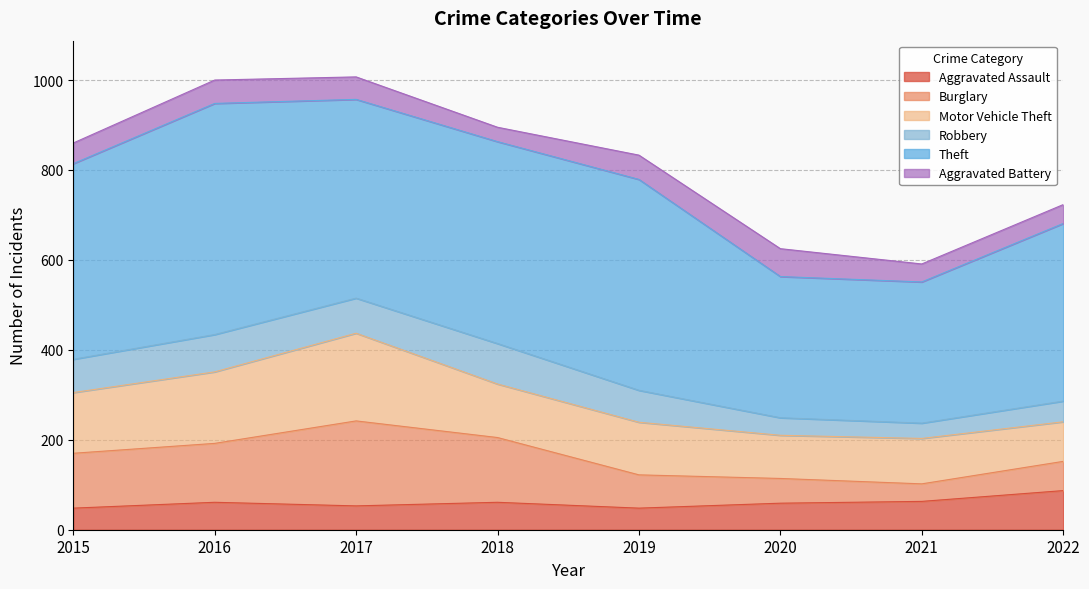

Reading left to right, what are all the values shown in this chart?

Aggravated Assault: 2015=48	2016=61	2017=53	2018=61	2019=48	2020=59	2021=63	2022=87
Burglary: 2015=122	2016=131	2017=189	2018=144	2019=74	2020=55	2021=39	2022=65
Motor Vehicle Theft: 2015=135	2016=159	2017=195	2018=119	2019=117	2020=96	2021=101	2022=88
Robbery: 2015=74	2016=83	2017=78	2018=90	2019=71	2020=39	2021=34	2022=46
Theft: 2015=435	2016=514	2017=442	2018=449	2019=469	2020=314	2021=314	2022=395
Aggravated Battery: 2015=46	2016=52	2017=50	2018=32	2019=54	2020=62	2021=40	2022=42